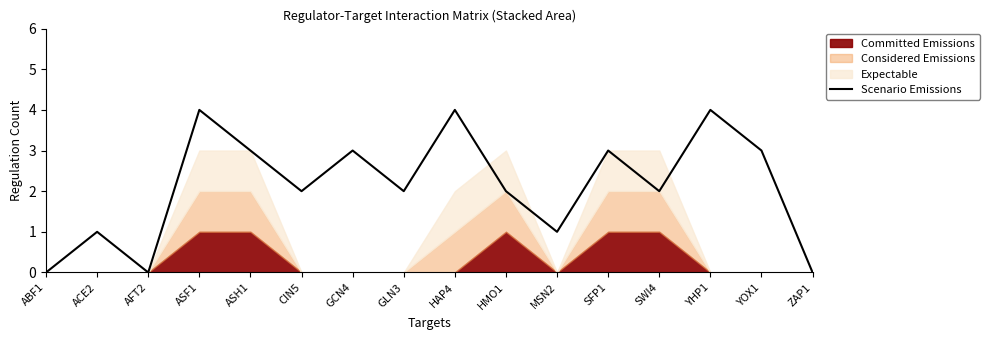

What position from the left is YOX1?

15